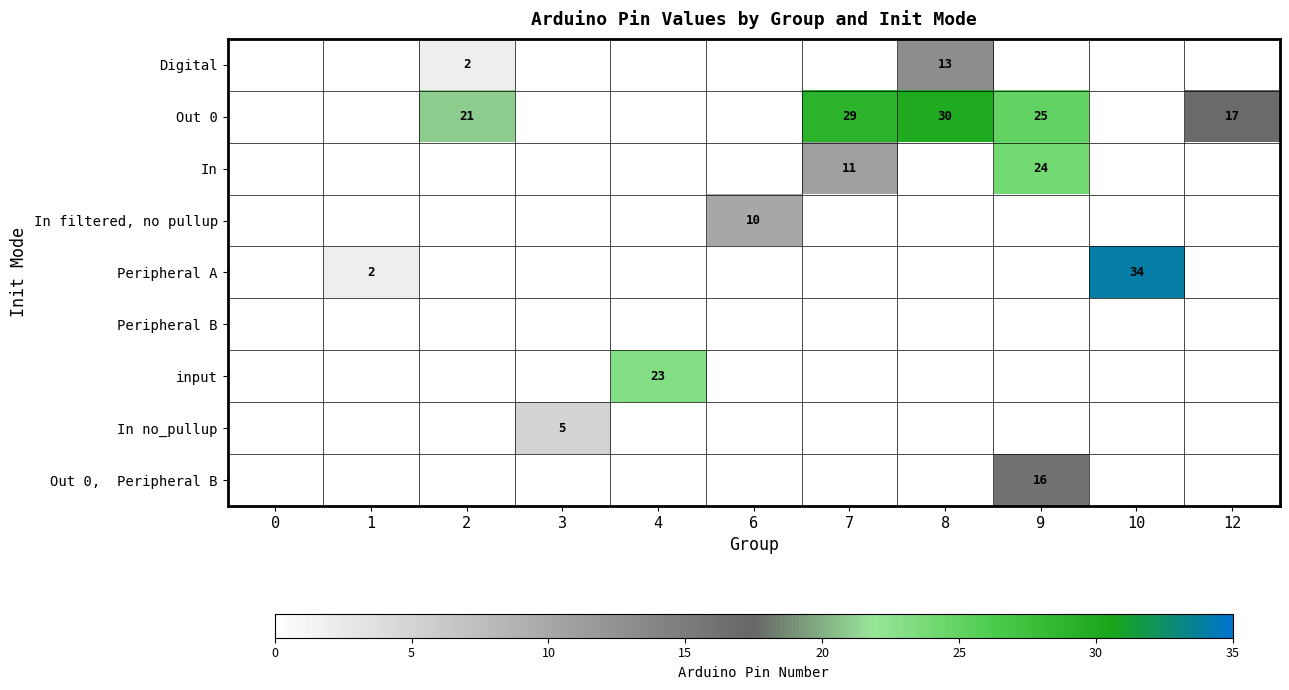

Is it true that Digital equals 2 at 2?

True